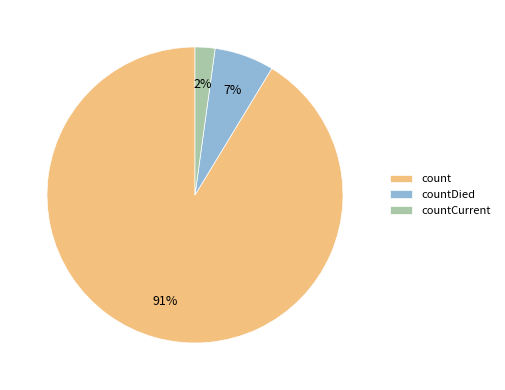

Count the number of slices in the pie.

3